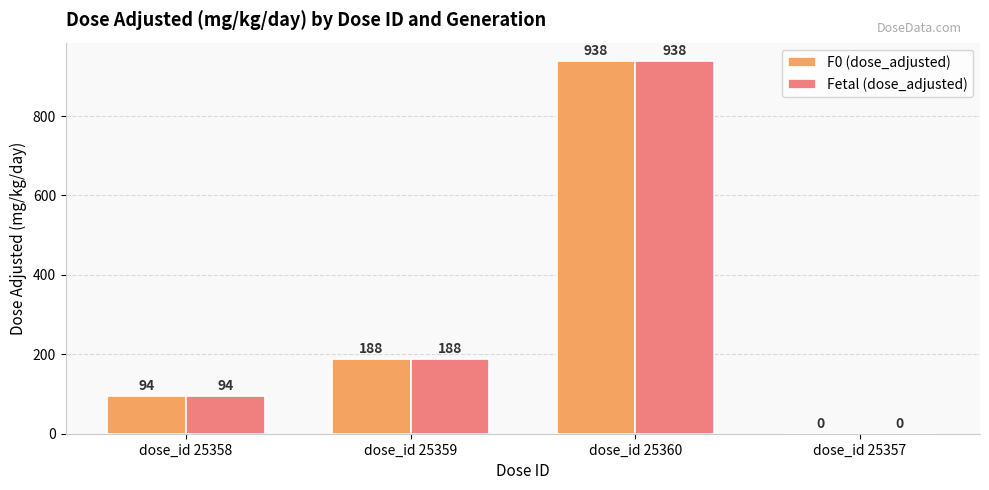

What is the sum of the Fetal (dose_adjusted) values at dose_id 25359 and dose_id 25358?

282